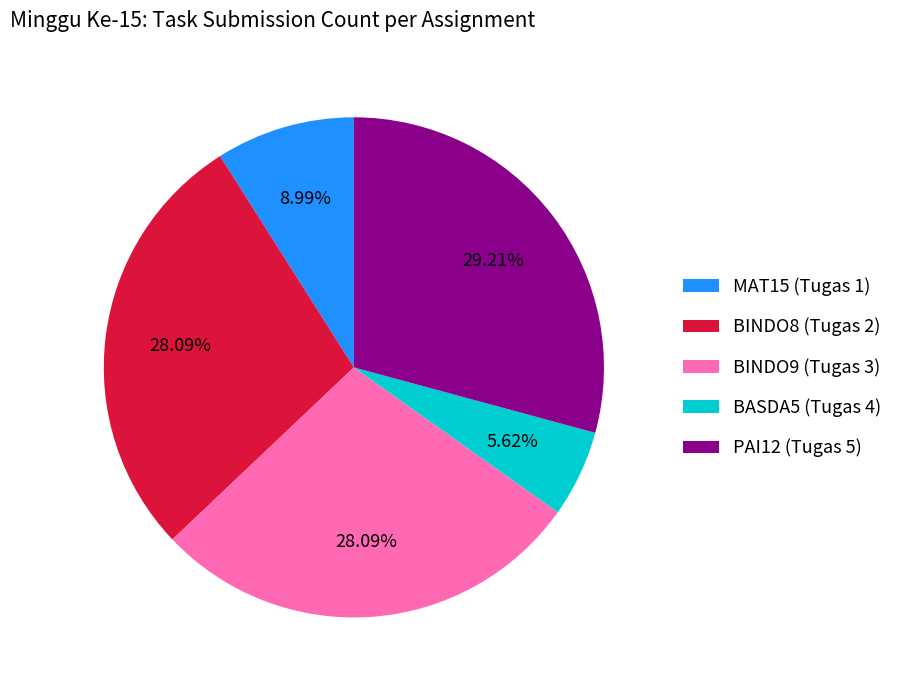

Is it true that BINDO8 (Tugas 2) is 23% of the pie?

False